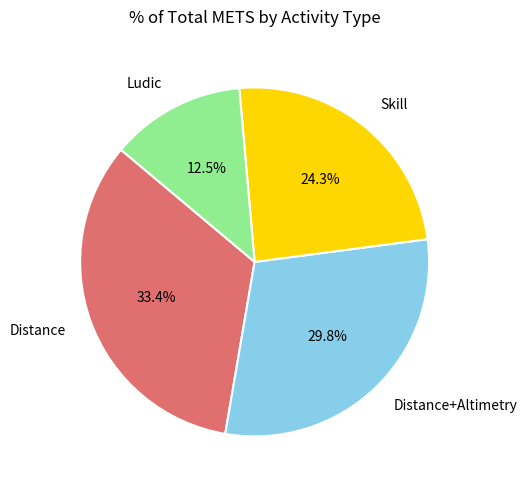

Between Ludic and Distance+Altimetry, which is larger?

Distance+Altimetry